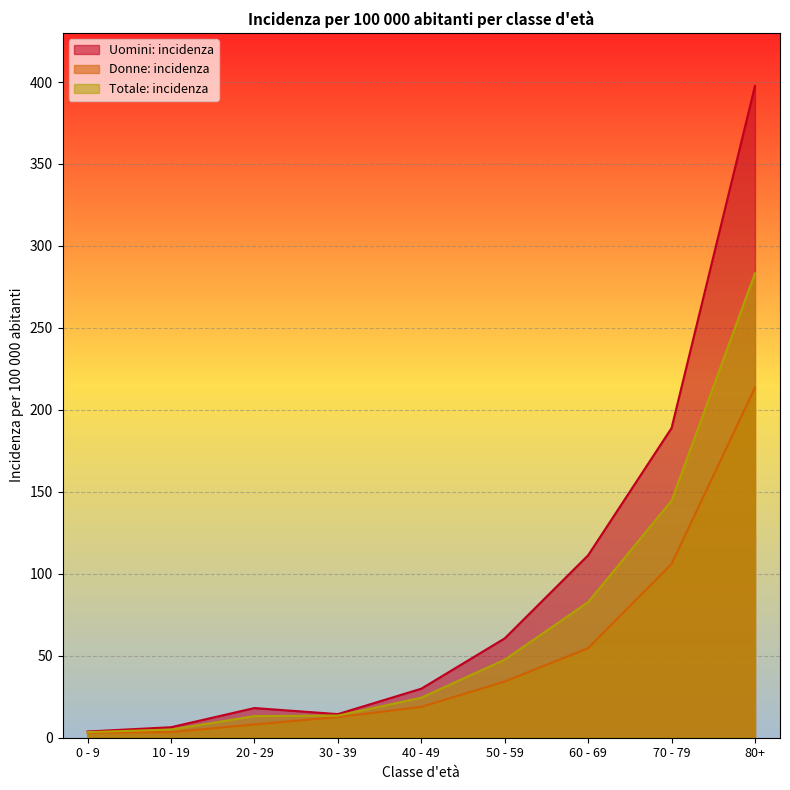

Rank the series by their maximum value, from lowest to highest.

Donne: incidenza, Totale: incidenza, Uomini: incidenza